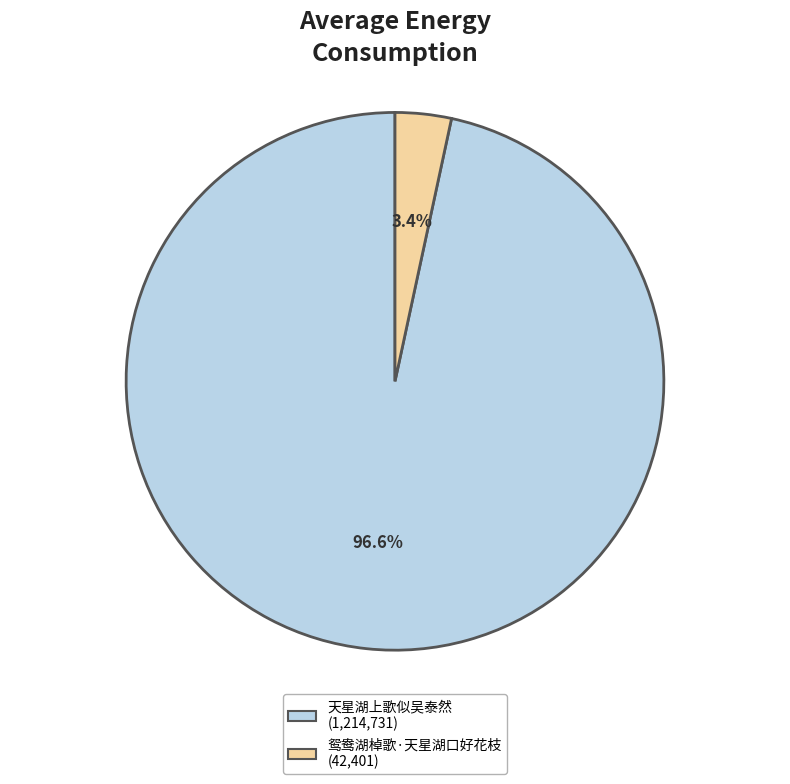

Count the number of slices in the pie.

2